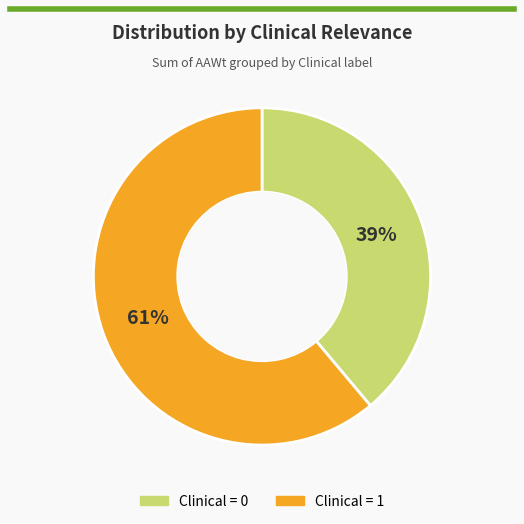

To the nearest percent, what percentage of the pie is Clinical = 1?

61%